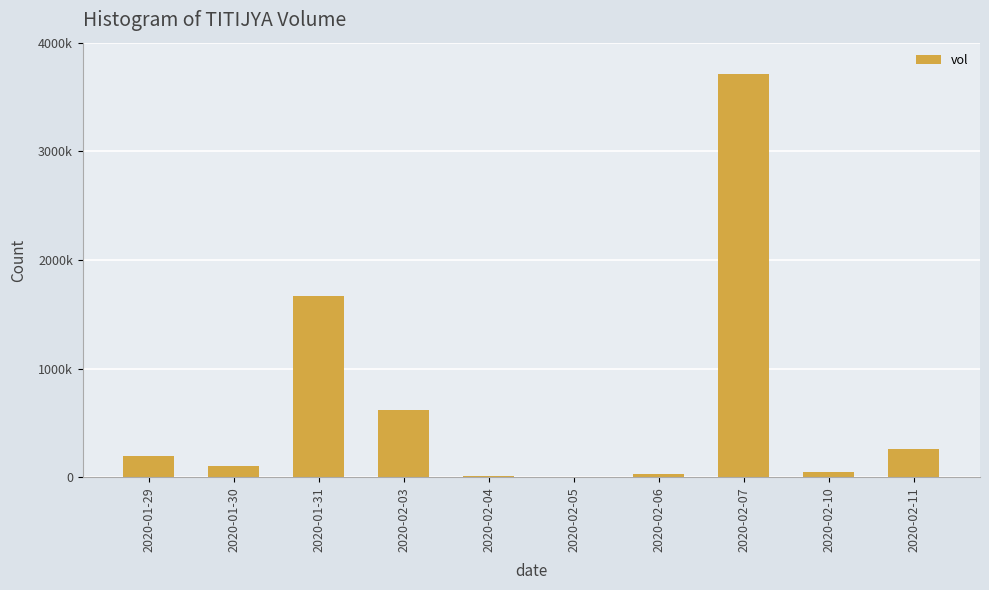

Where is the data nearest to the value 1860550?

2020-01-31